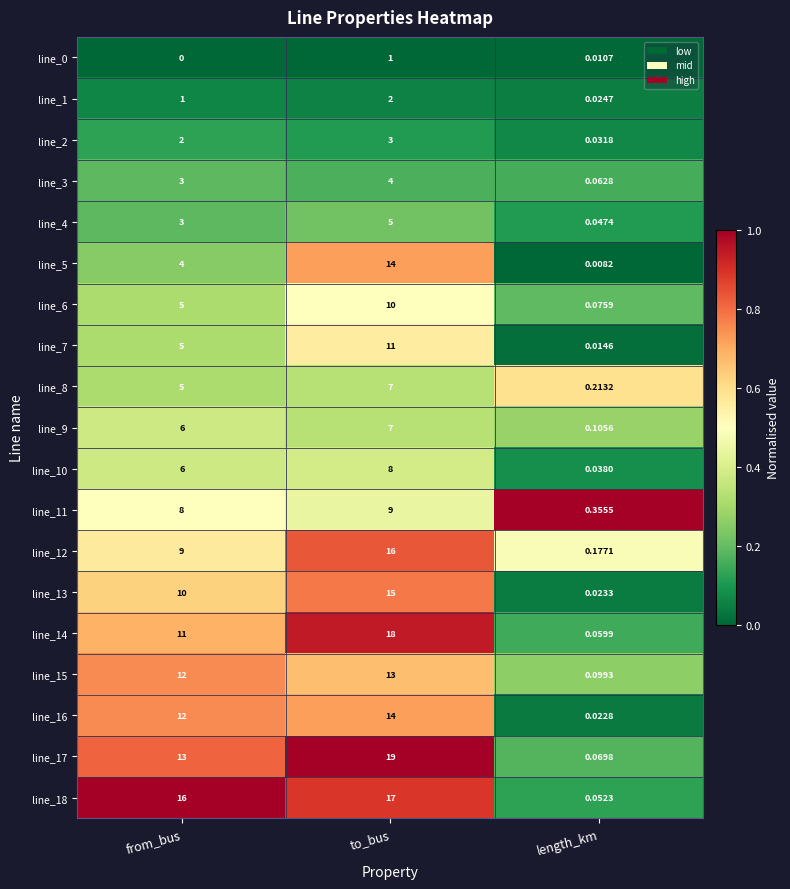

What is the difference between the highest and lowest values at to_bus?

18.0